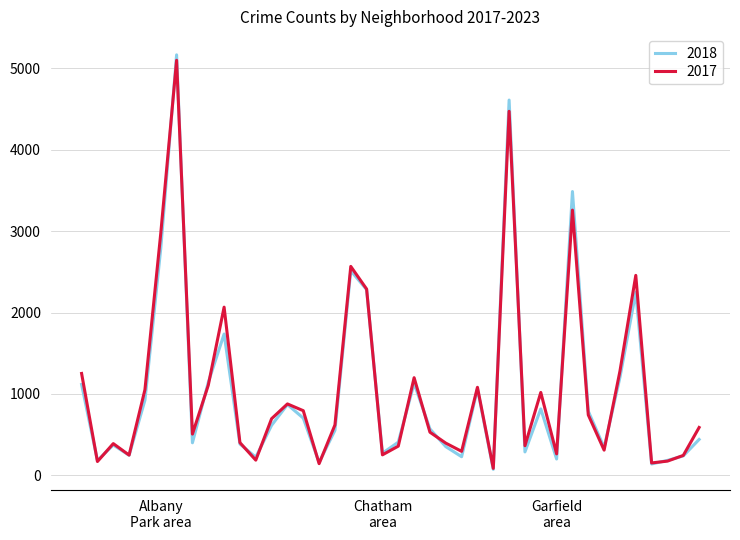

Which series has the largest range (max minus min)?

2018